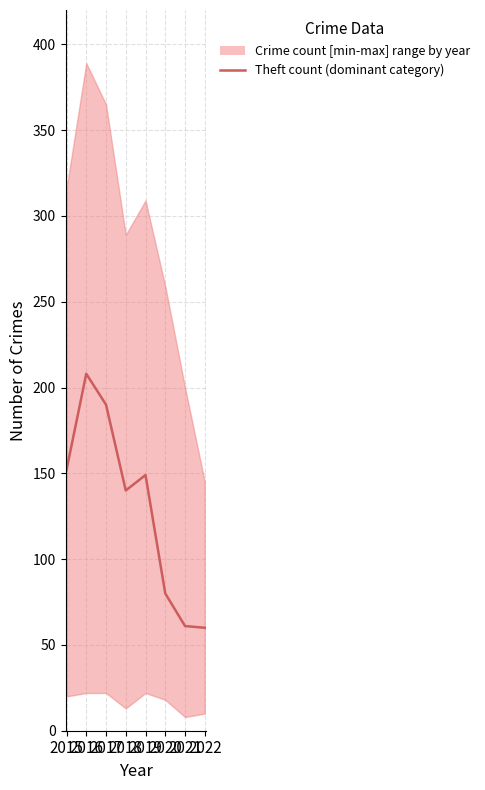

How many lines are shown in the chart?

1